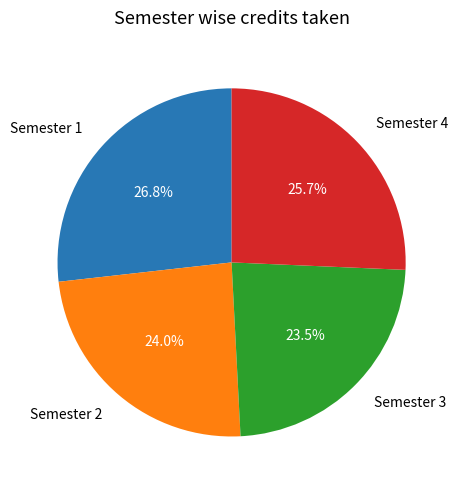

How many segments does this pie chart have?

4